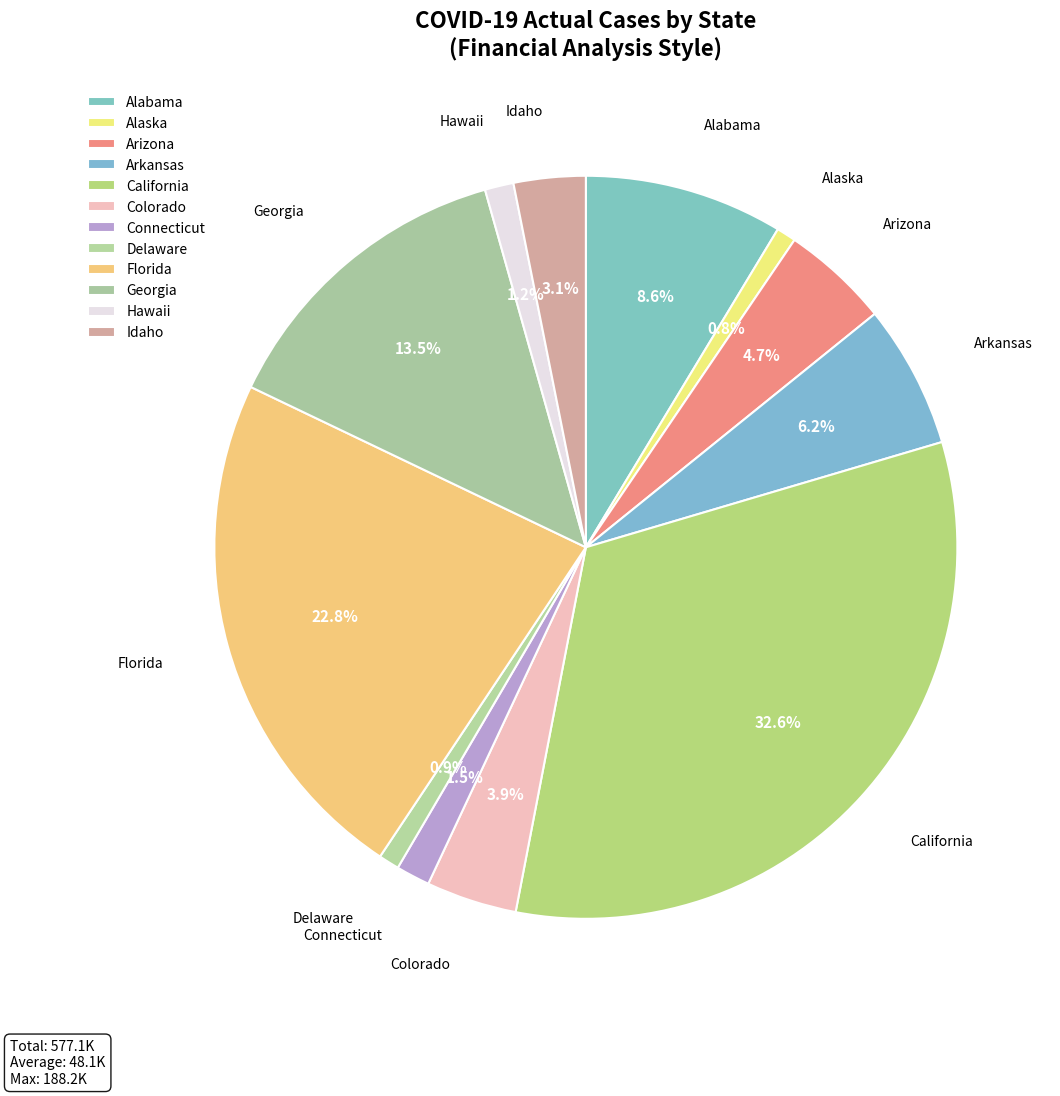

Does California represent more than half of the total?

No